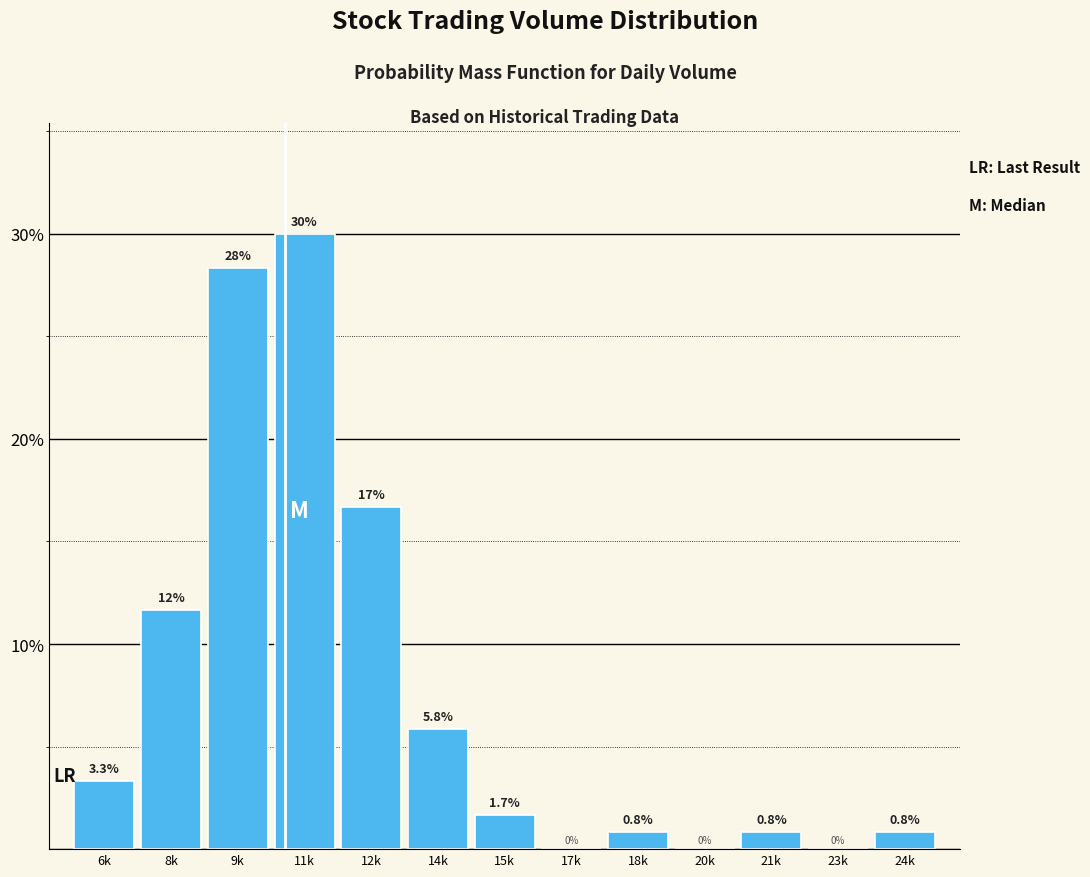

Reading left to right, list all the values displayed in this chart.

6k=3.3	8k=11.7	9k=28.3	11k=30.0	12k=16.7	14k=5.8	15k=1.7	17k=0.0	18k=0.8	20k=0.0	21k=0.8	23k=0.0	24k=0.8